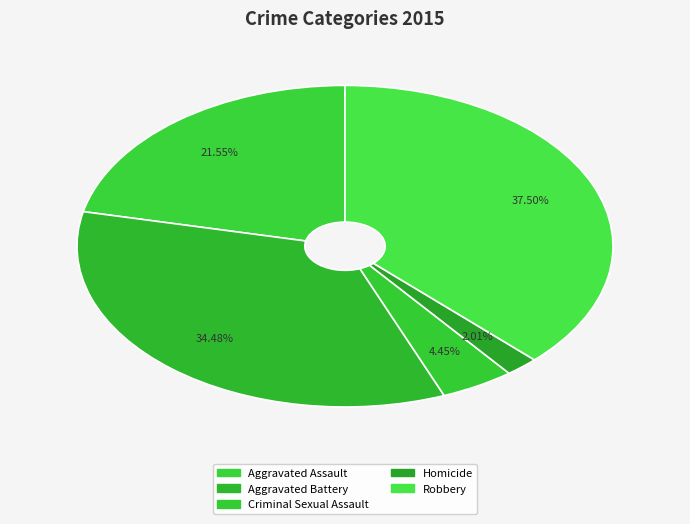

Is there any slice that represents more than half of the pie?

No